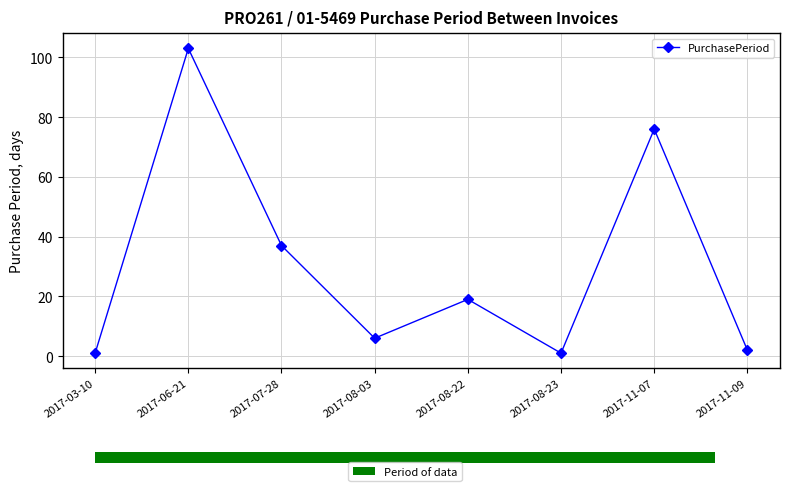

What is the difference between the values at 2017-11-07 and 2017-08-22?

57